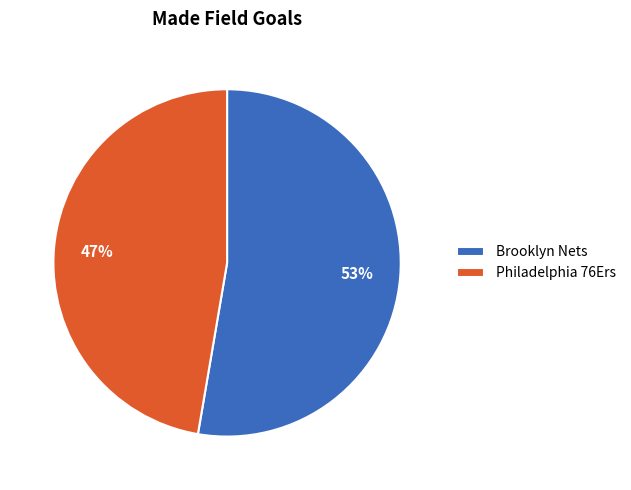

What is the ratio of the value at Brooklyn Nets to the value at Philadelphia 76Ers?

1.1